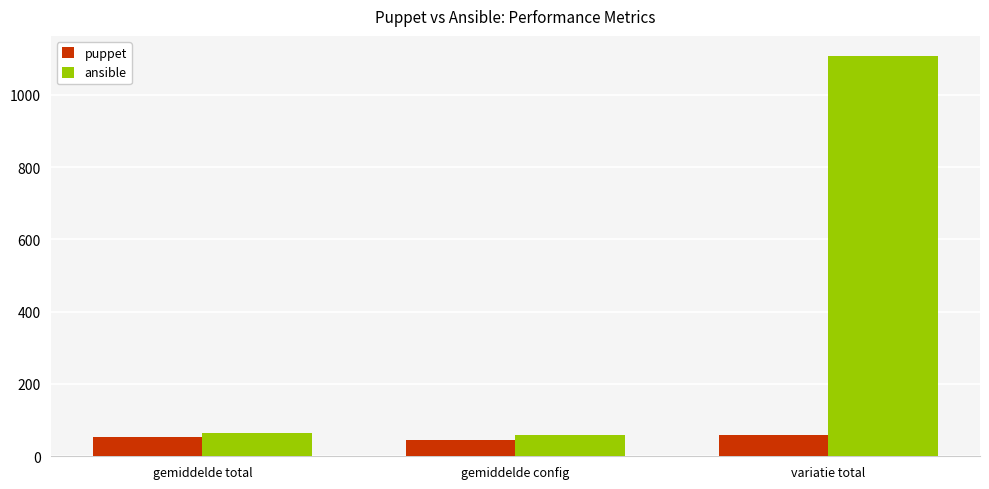

Which series has the largest total across all categories?

ansible